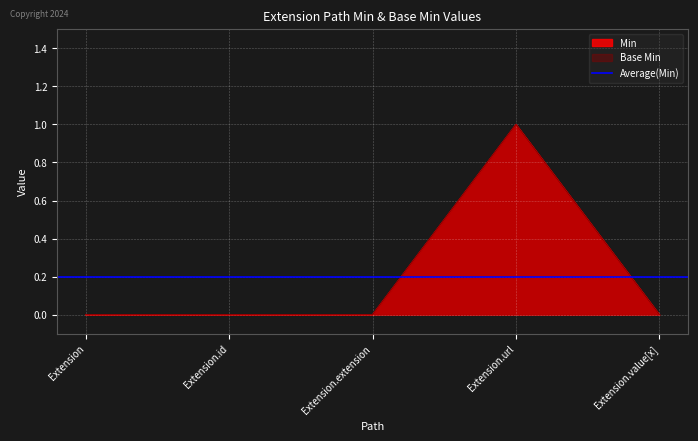

Between Extension.extension and Extension.url, which series saw the biggest shift?

Min